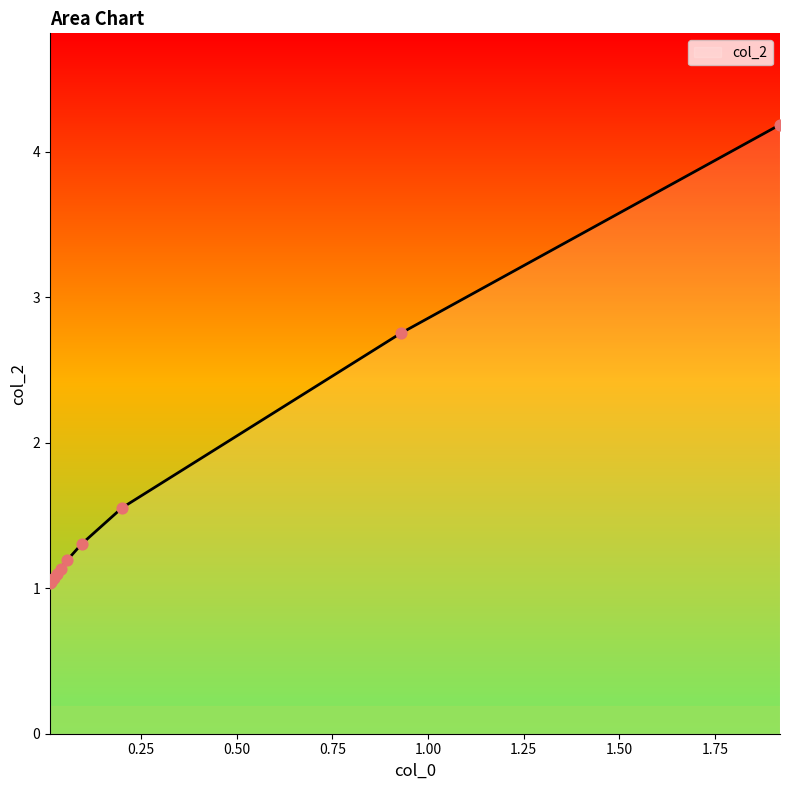

What is the difference between the maximum and minimum values?

3.2